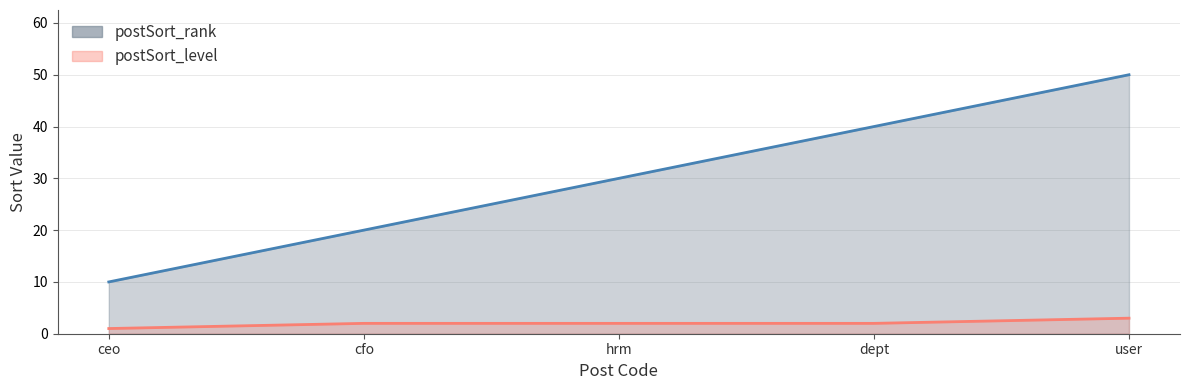

True or false: postSort_rank has a value of 7 at ceo.

False